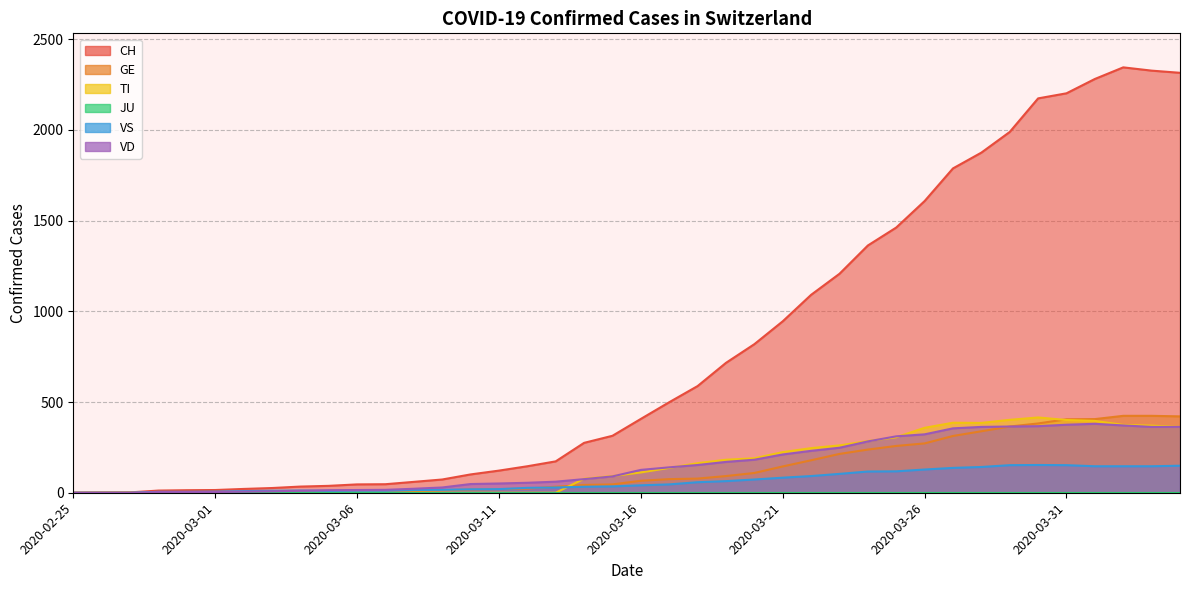

What position from the left is 2020-03-05?

10